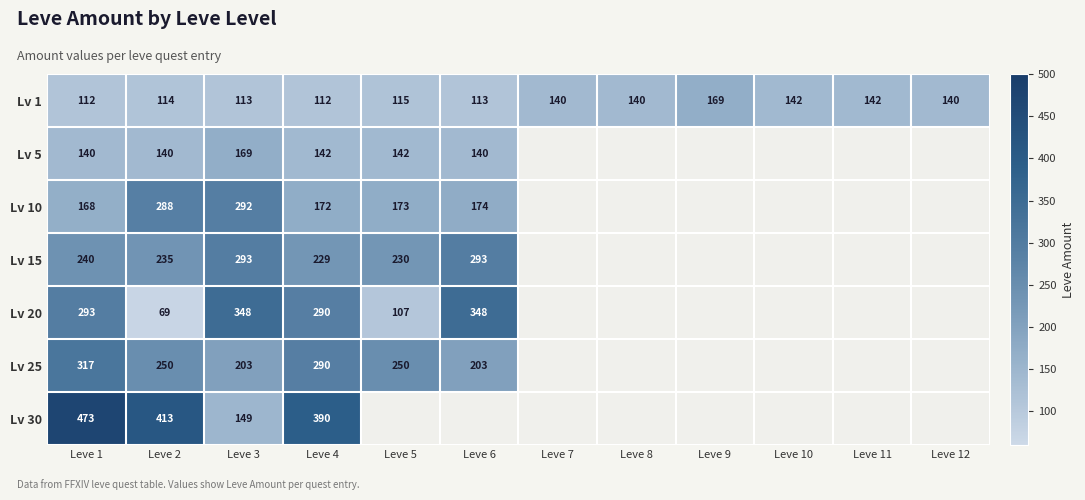

What is the total value across all series at Leve 10?

142